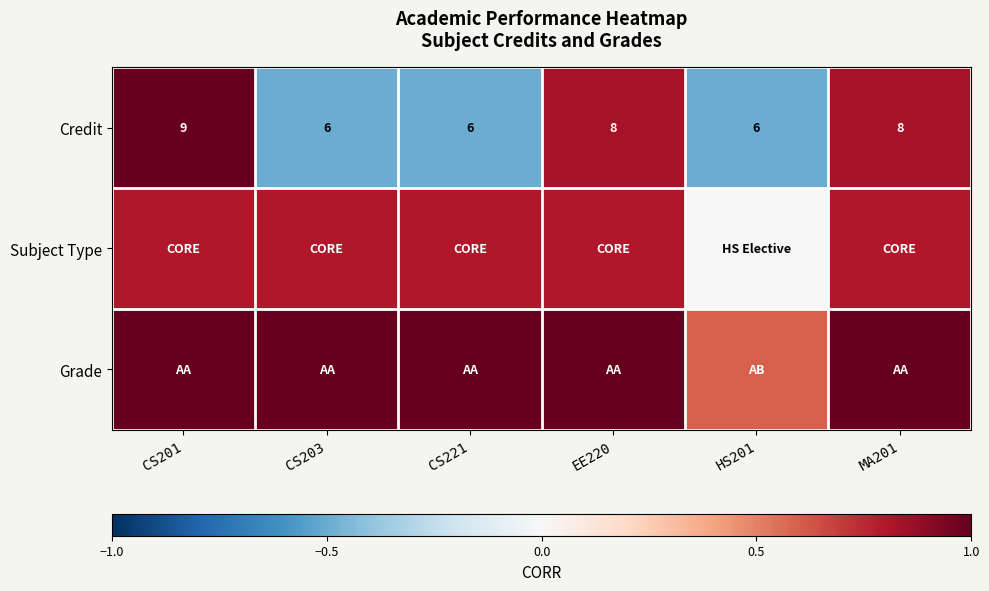

What is the sum of the Credit values at MA201 and HS201?

14.0